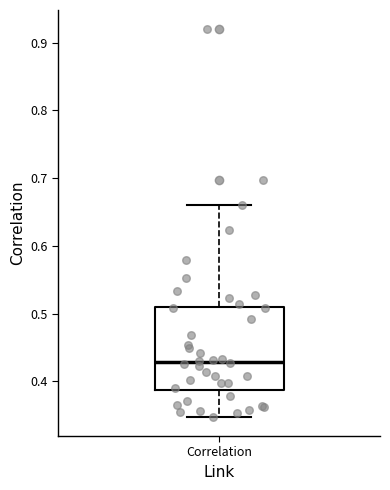

Where does the lower whisker of the box for Correlation end on the y-axis? The values are not printed on the chart, so give them approximately, as read against the axis.

0.35